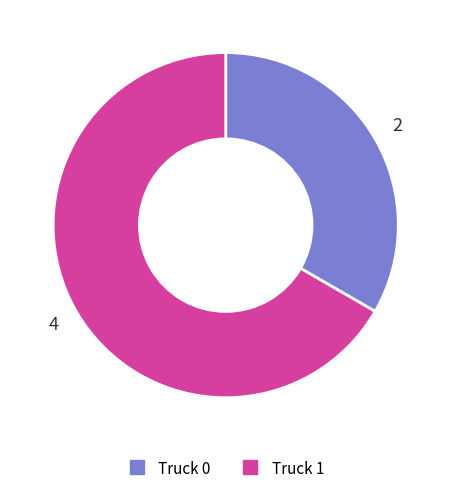

Is there a majority slice in this chart?

Yes